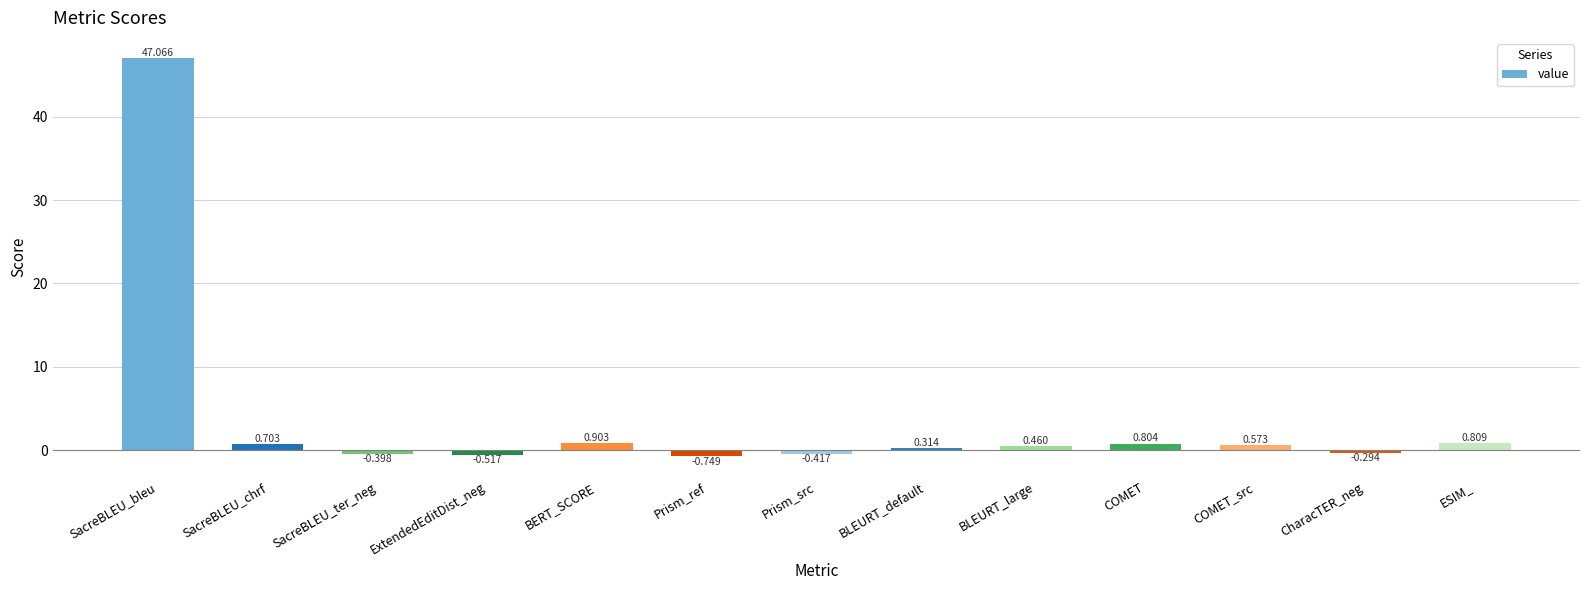

Where does the data first go above 0?

SacreBLEU_bleu